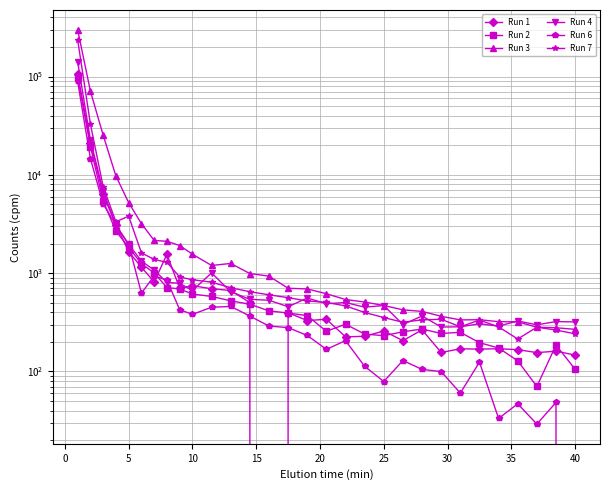

How many lines are shown in the chart?

6